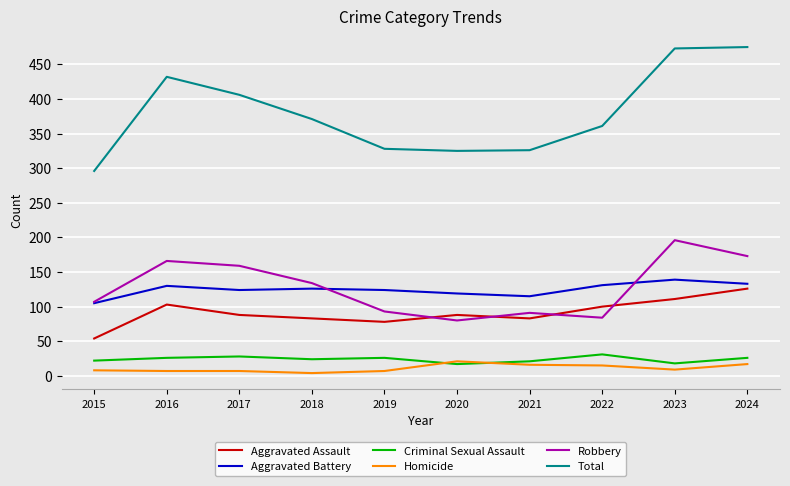

How many times do Robbery and Aggravated Assault cross each other?

4